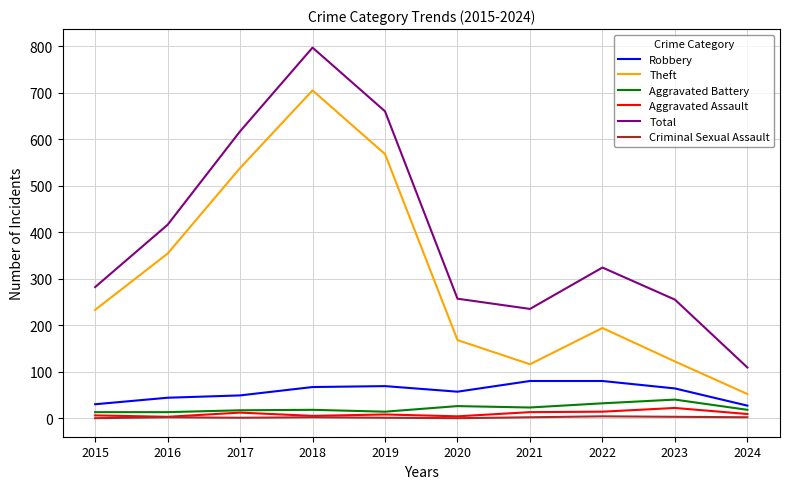

Where is Total nearest to the value 453?

2016